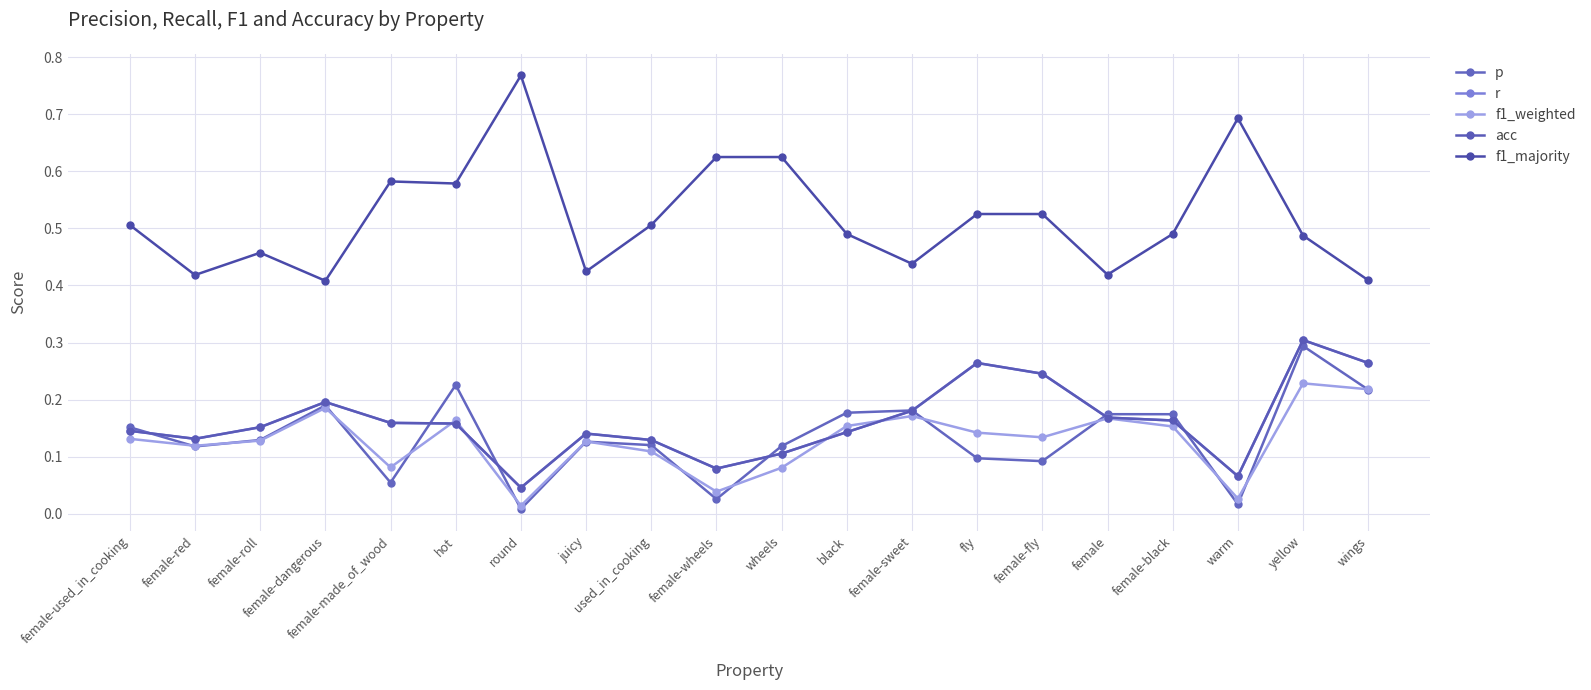

Does the chart have visible grid lines?

Yes